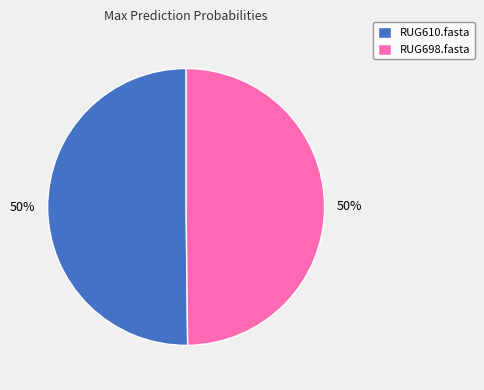

Do RUG610.fasta and RUG698.fasta together represent more than half of the pie?

Yes